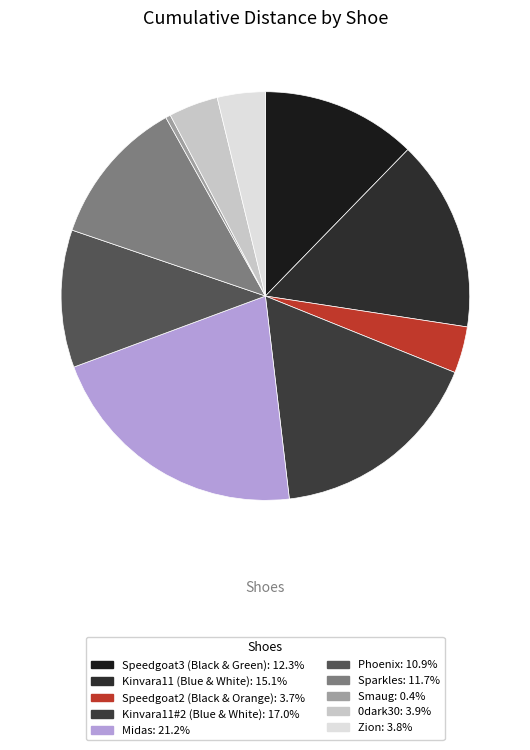

Which slice is the smallest?

Smaug